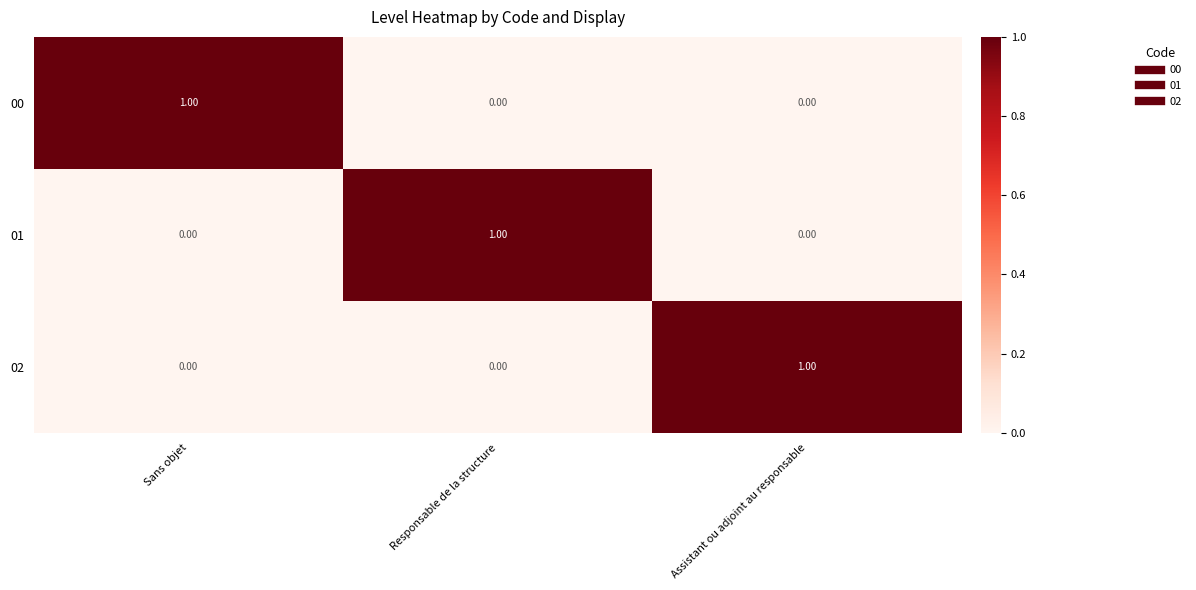

At how many categories does at least one series exceed 0?

3